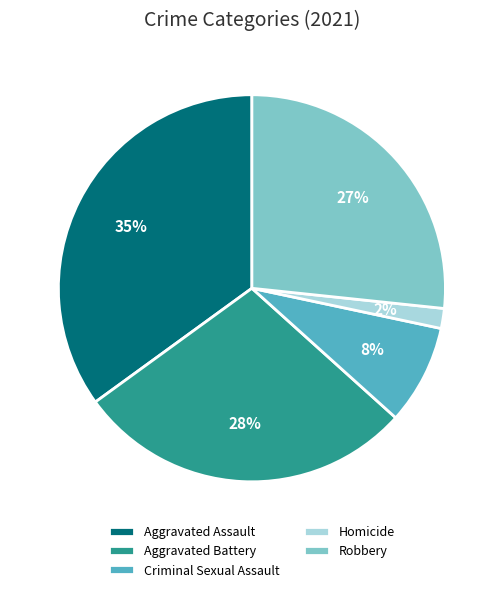

True or false: Aggravated Battery accounts for 17% of the total.

False